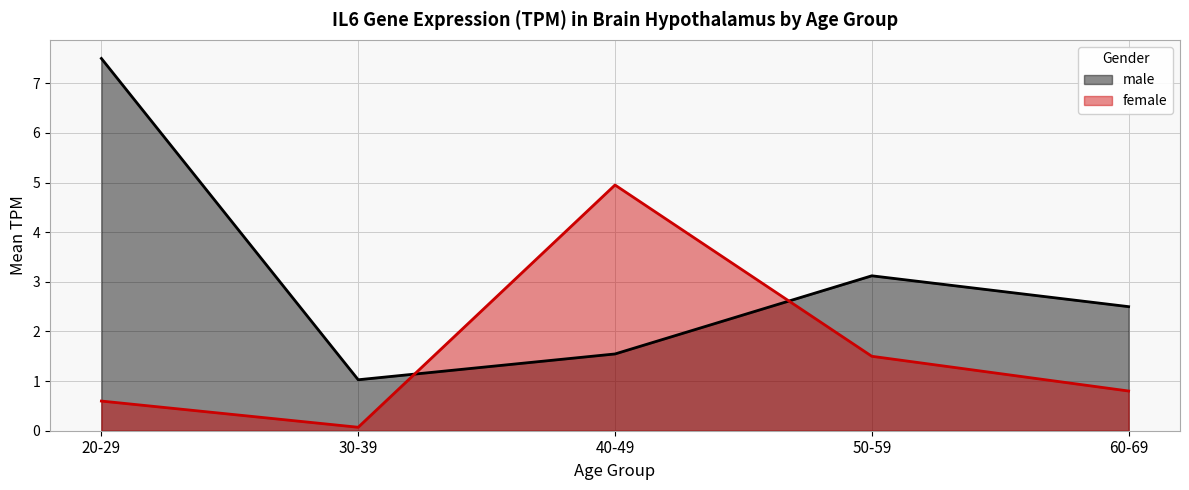

What position from the left is 40-49?

3